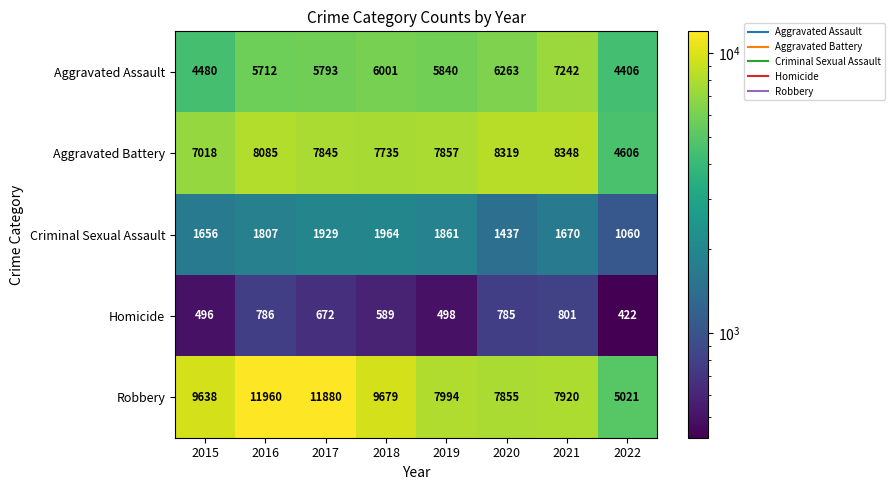

At which label does Aggravated Battery first exceed 7857?

2016